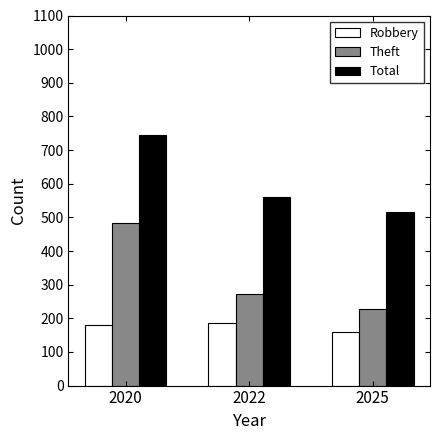

At which label does Robbery reach its minimum?

2025